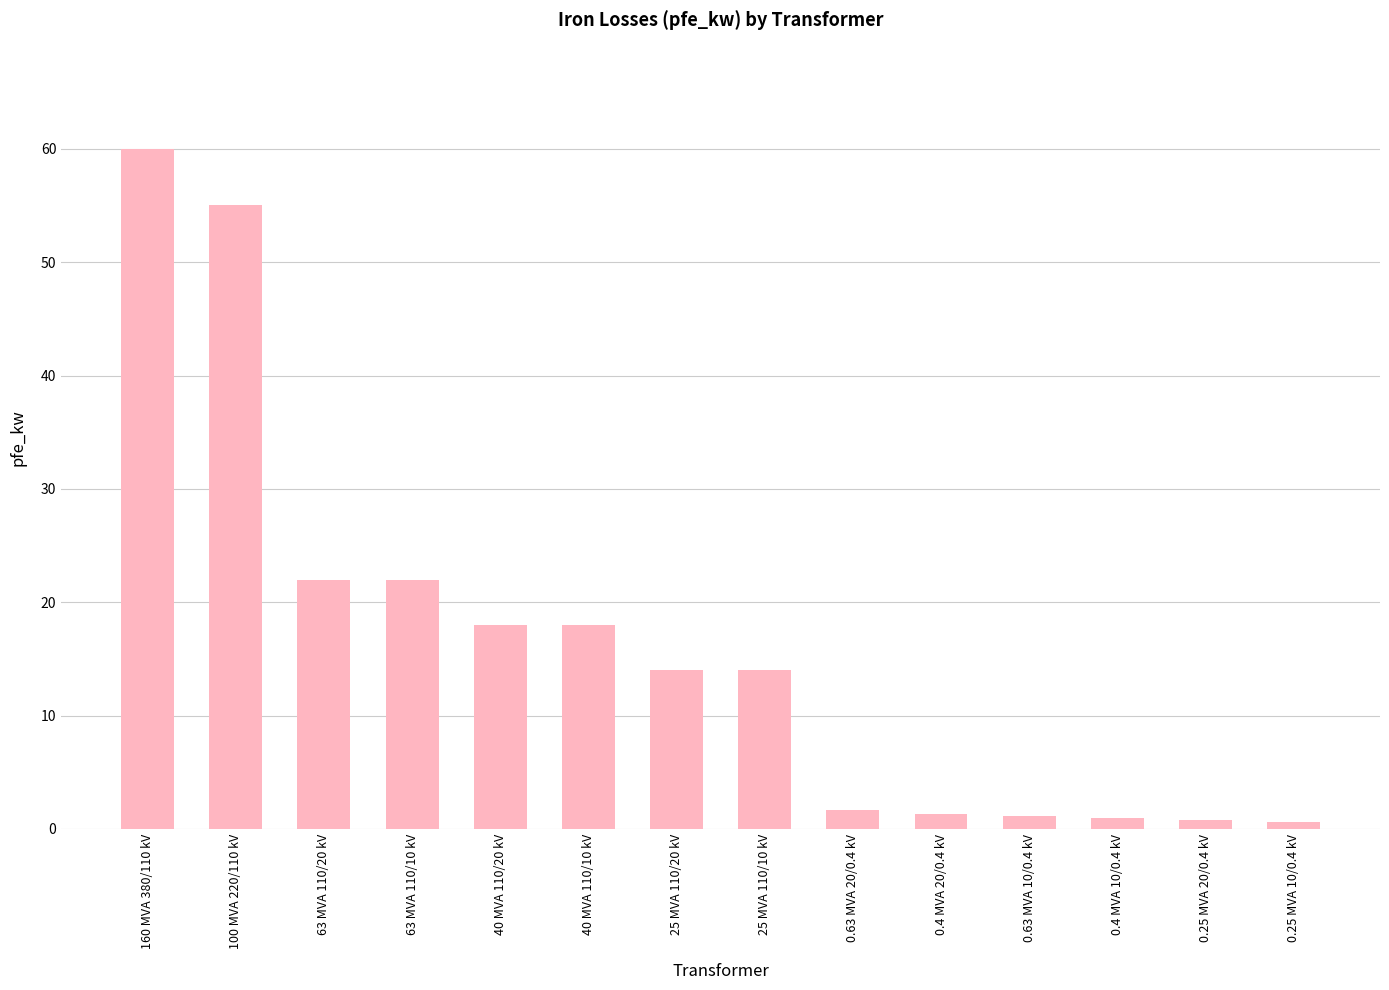

What is the greatest value displayed?

60.0